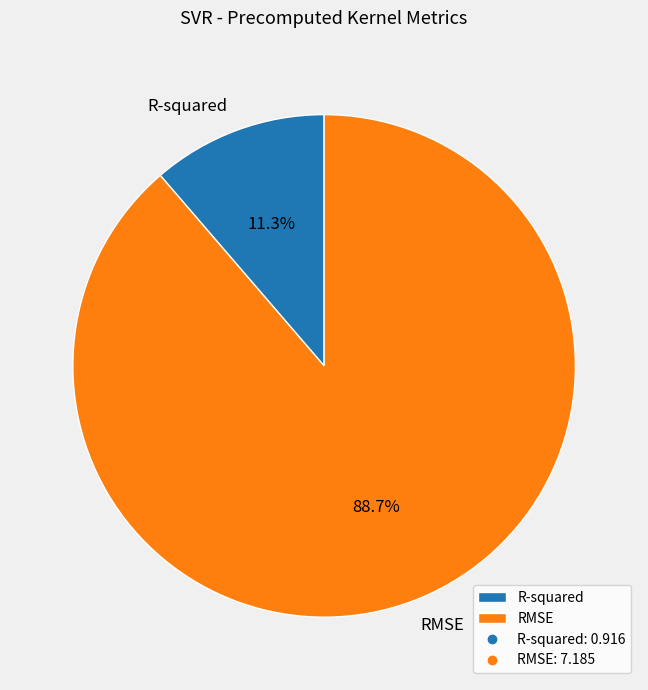

Is the sum of R-squared and RMSE greater than half?

Yes